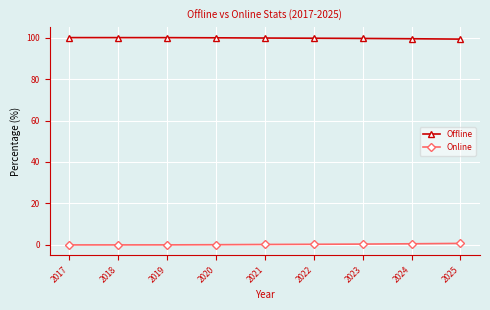

The Offline series shows 175.2 at 2024. True or false?

False